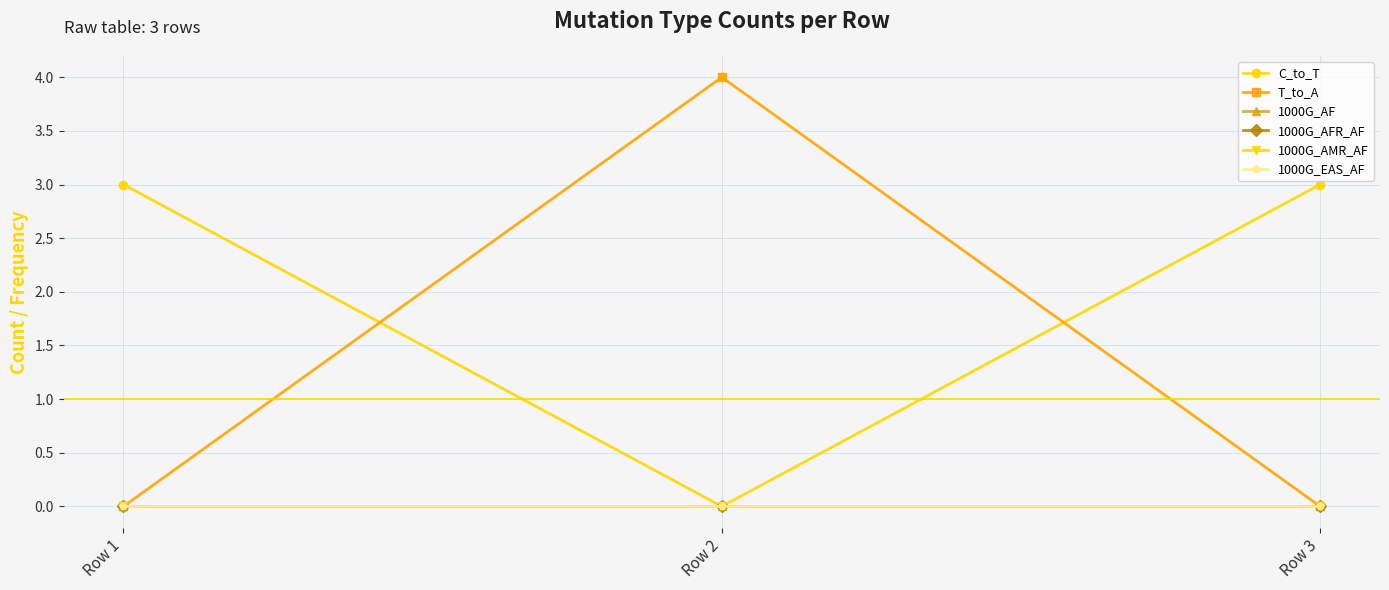

Rank the categories by 1000G_AF value from lowest to highest.

Row 1, Row 2, Row 3